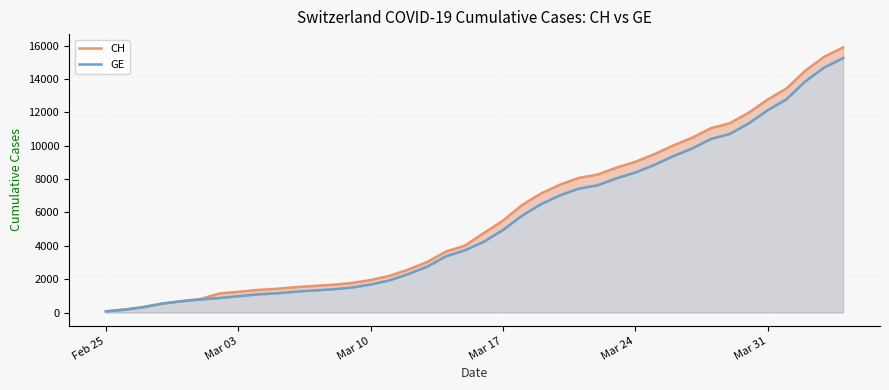

What is the smallest value displayed?

73